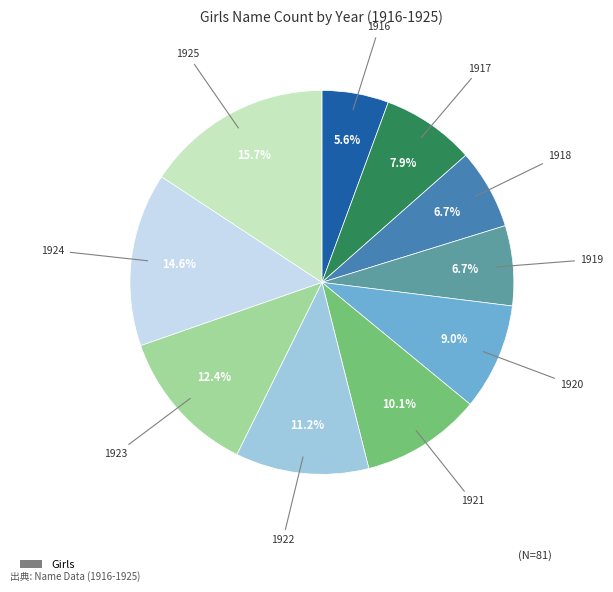

Count the number of slices in the pie.

10